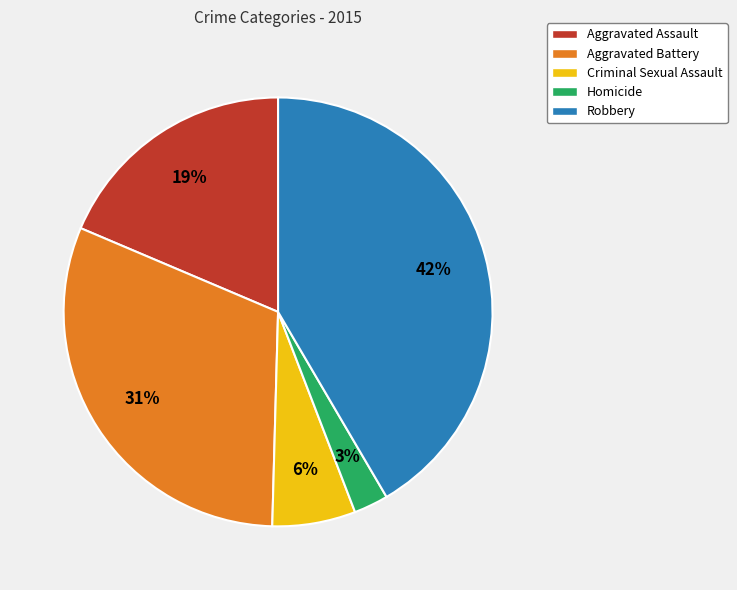

To the nearest percent, what percentage of the pie is Criminal Sexual Assault?

6%